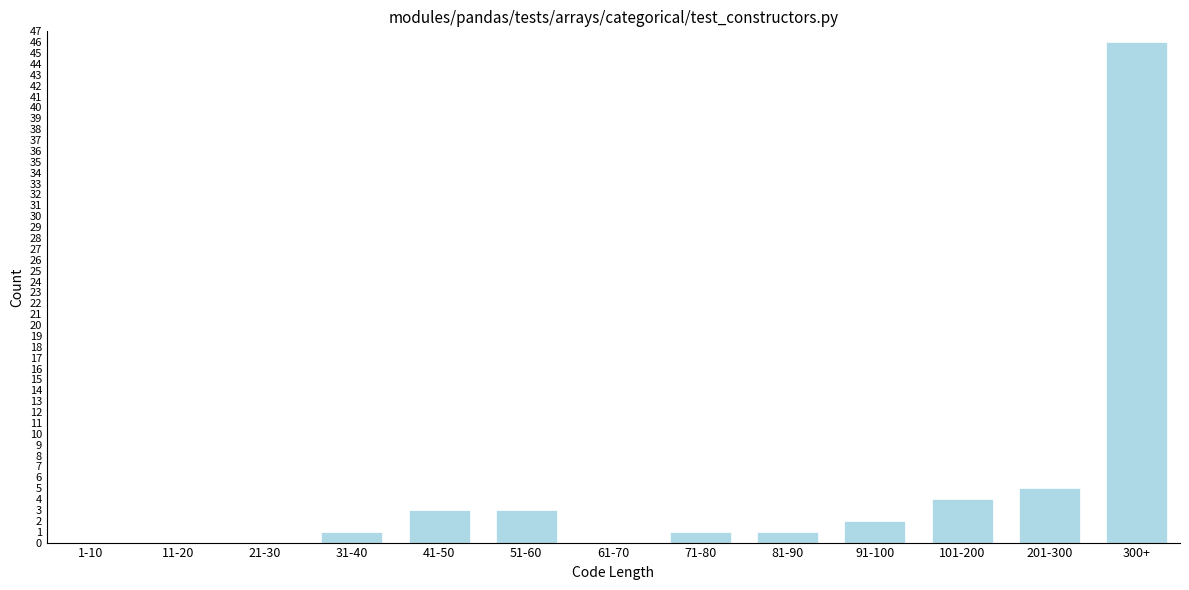

Reading left to right, transcribe all the data shown in this chart.

1-10=0	11-20=0	21-30=0	31-40=1	41-50=3	51-60=3	61-70=0	71-80=1	81-90=1	91-100=2	101-200=4	201-300=5	300+=46